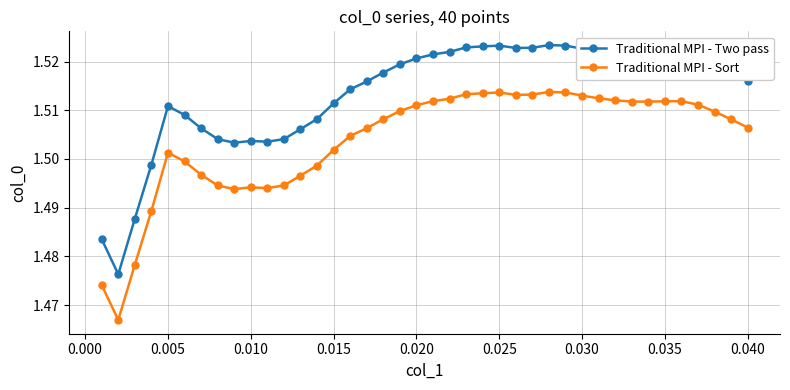

List the series in order of their peak value, lowest first.

Traditional MPI - Sort, Traditional MPI - Two pass